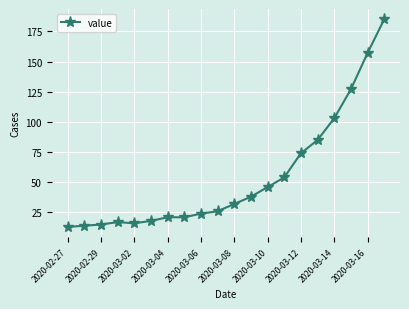

What is the minimum value shown in the chart?

13